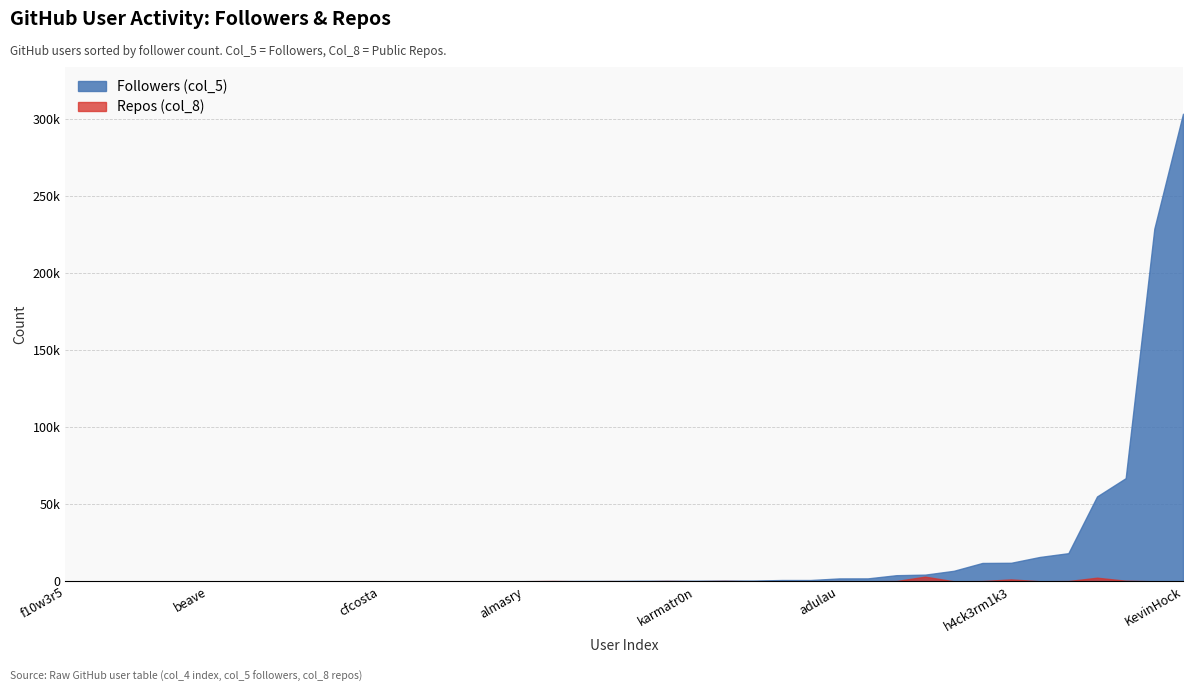

Which series has the largest range (max minus min)?

Followers (col_5)